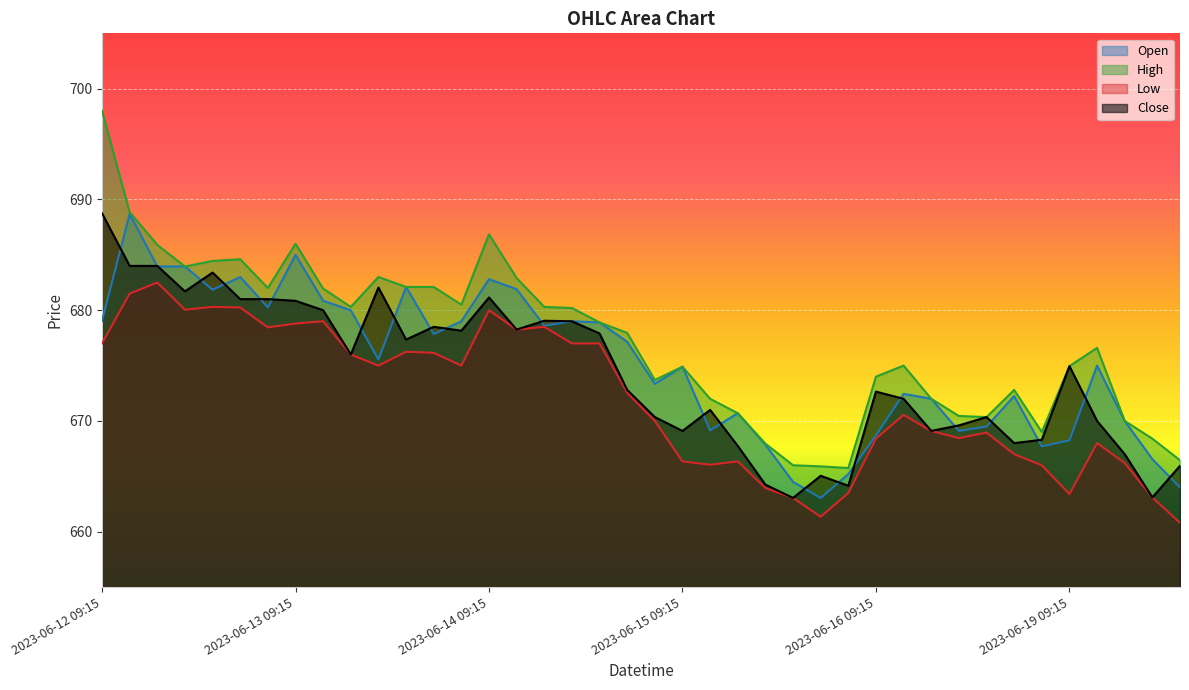

What is the total value across all series at 2023-06-15 11:15?

2675.5